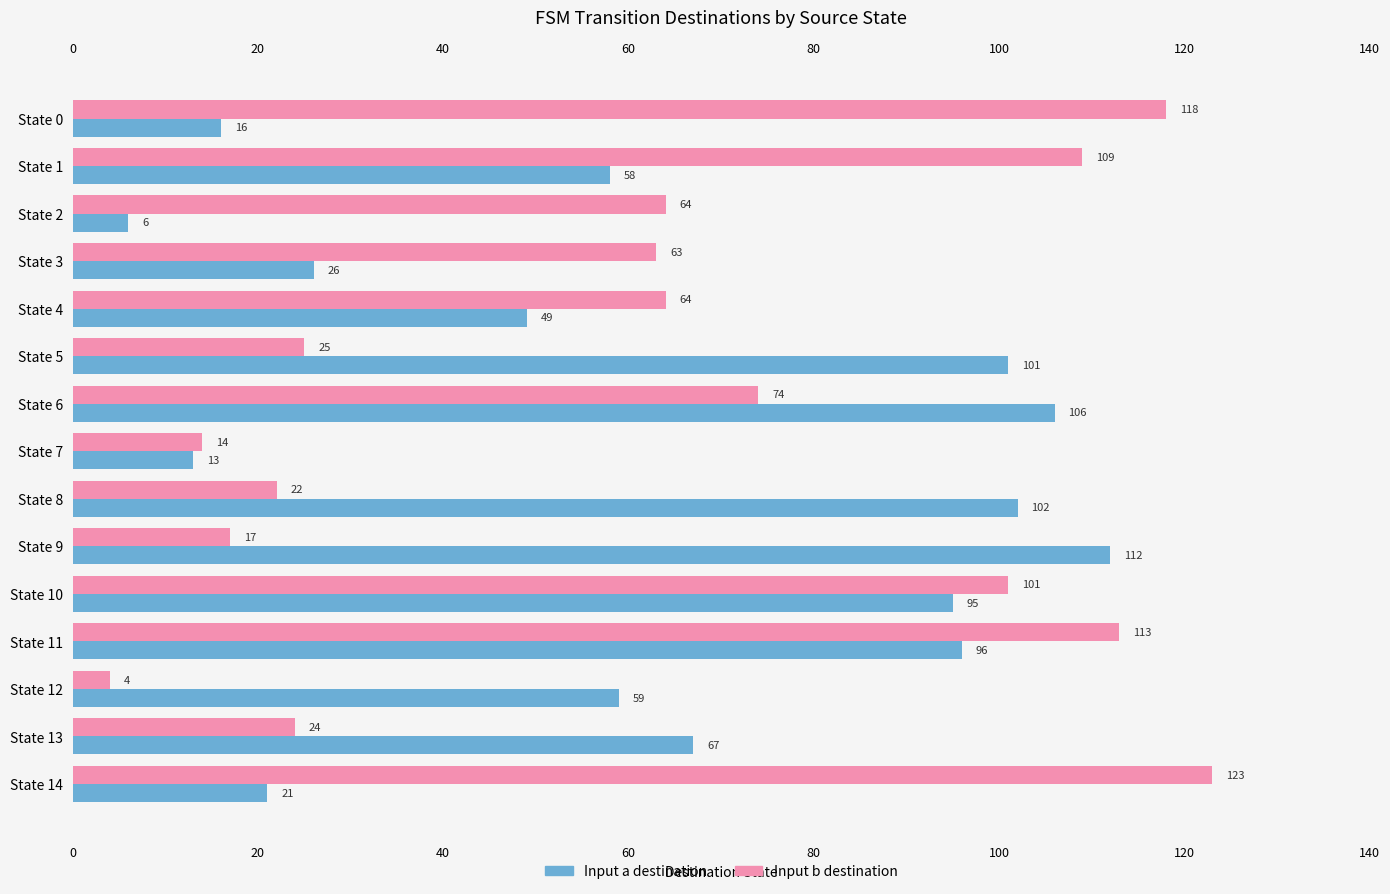

The value of Input a destination at State 2 is 6. True or false?

True